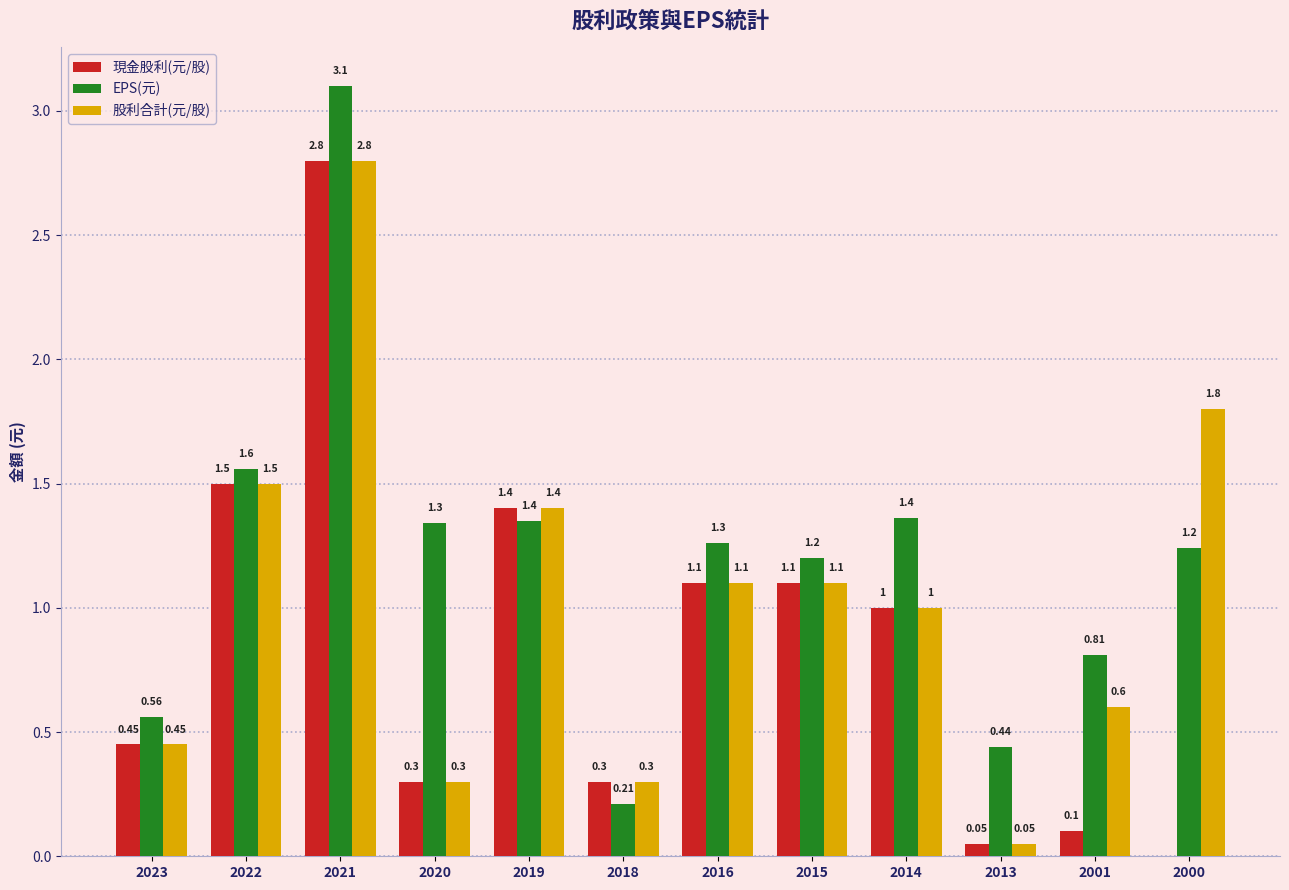

What is the approximate value of 現金股利(元/股) at 2001?

0.1